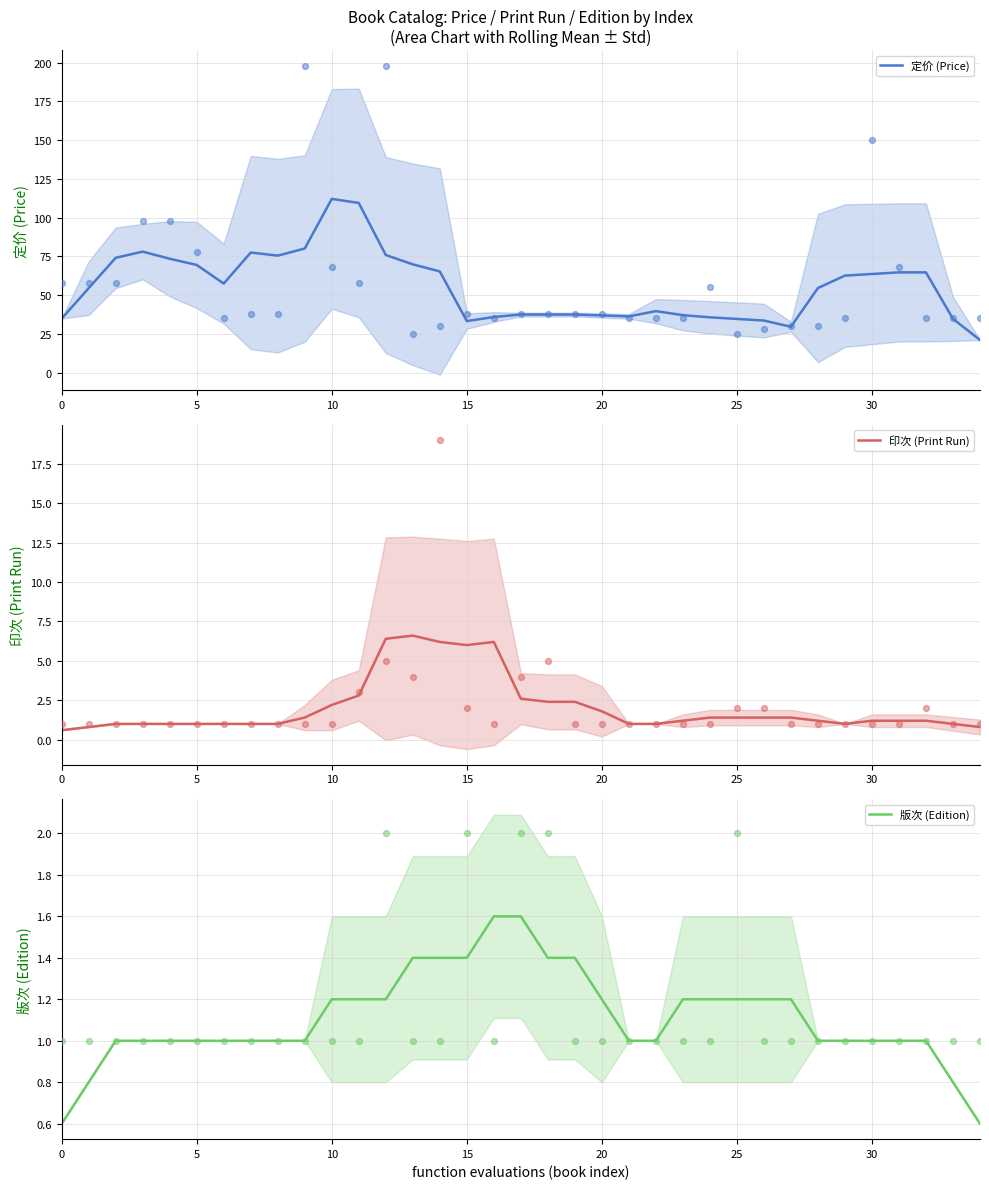

At how many categories does at least one series exceed 57?

17